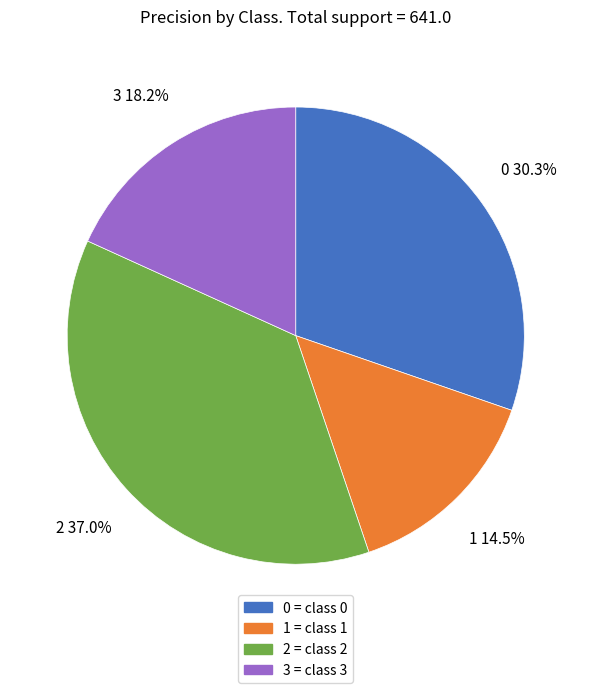

Does any single category account for the majority?

No